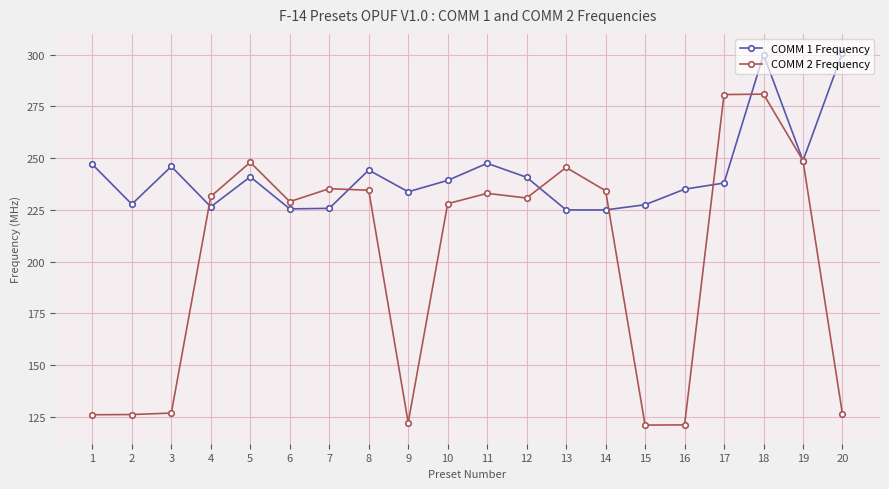

At which category is the sum across all series the highest?

18